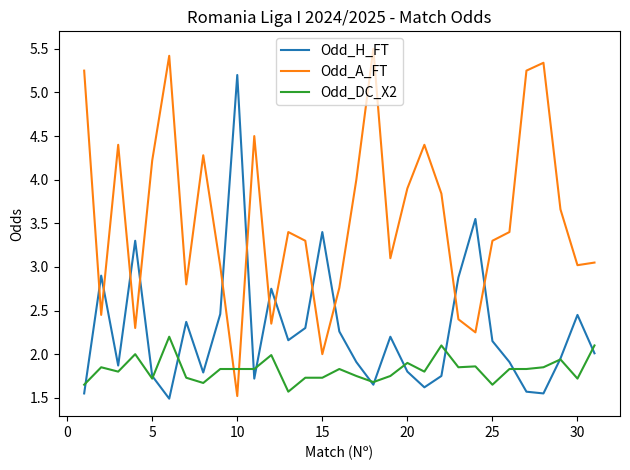

How many times do Odd_H_FT and Odd_A_FT cross each other?

12